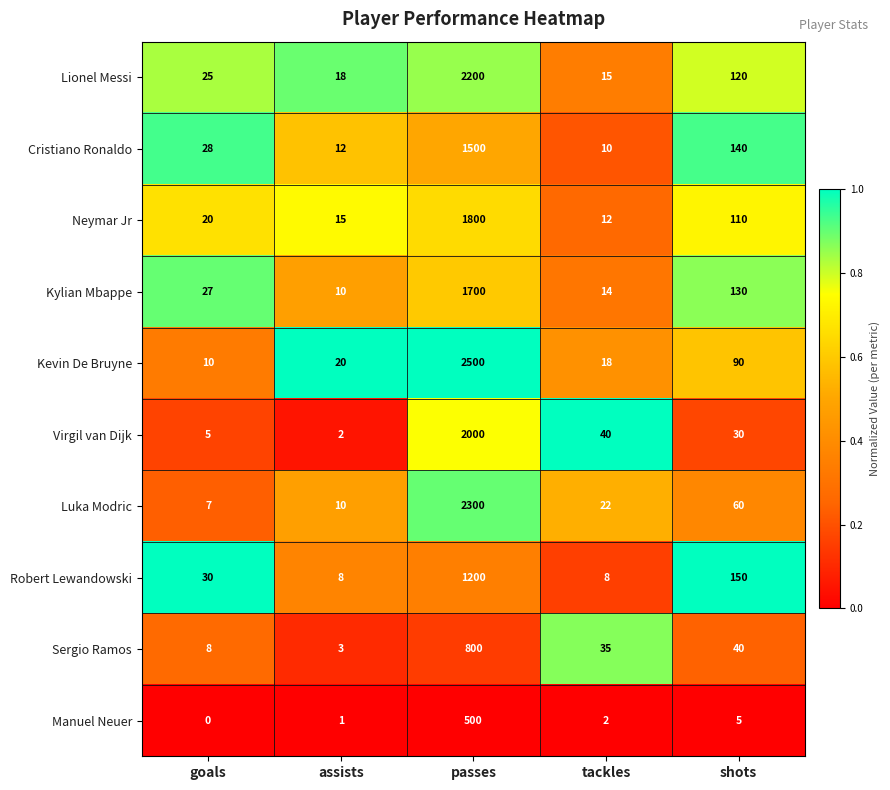

True or false: Robert Lewandowski has a value of 2 at assists.

False